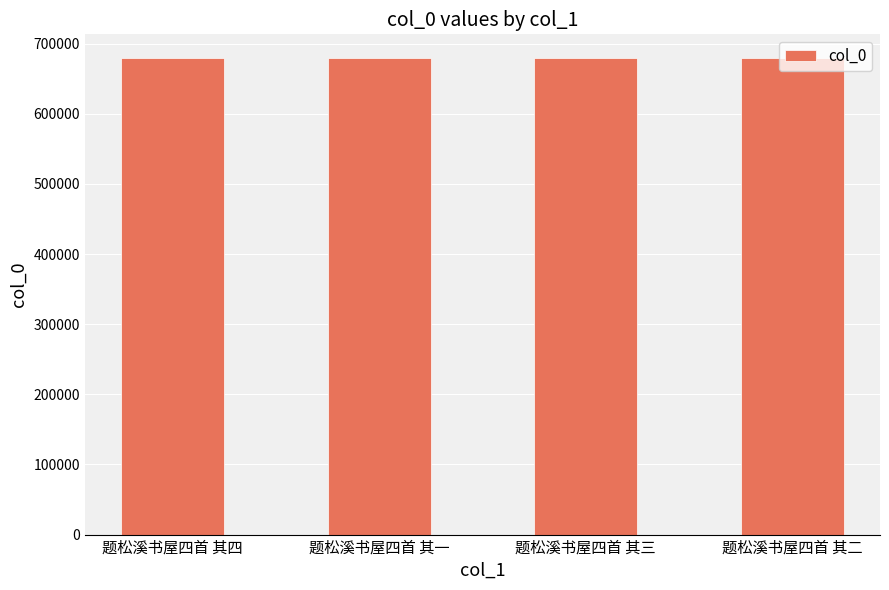

Approximately how many times larger is the value at 题松溪书屋四首 其二 compared to 题松溪书屋四首 其一?

1.0